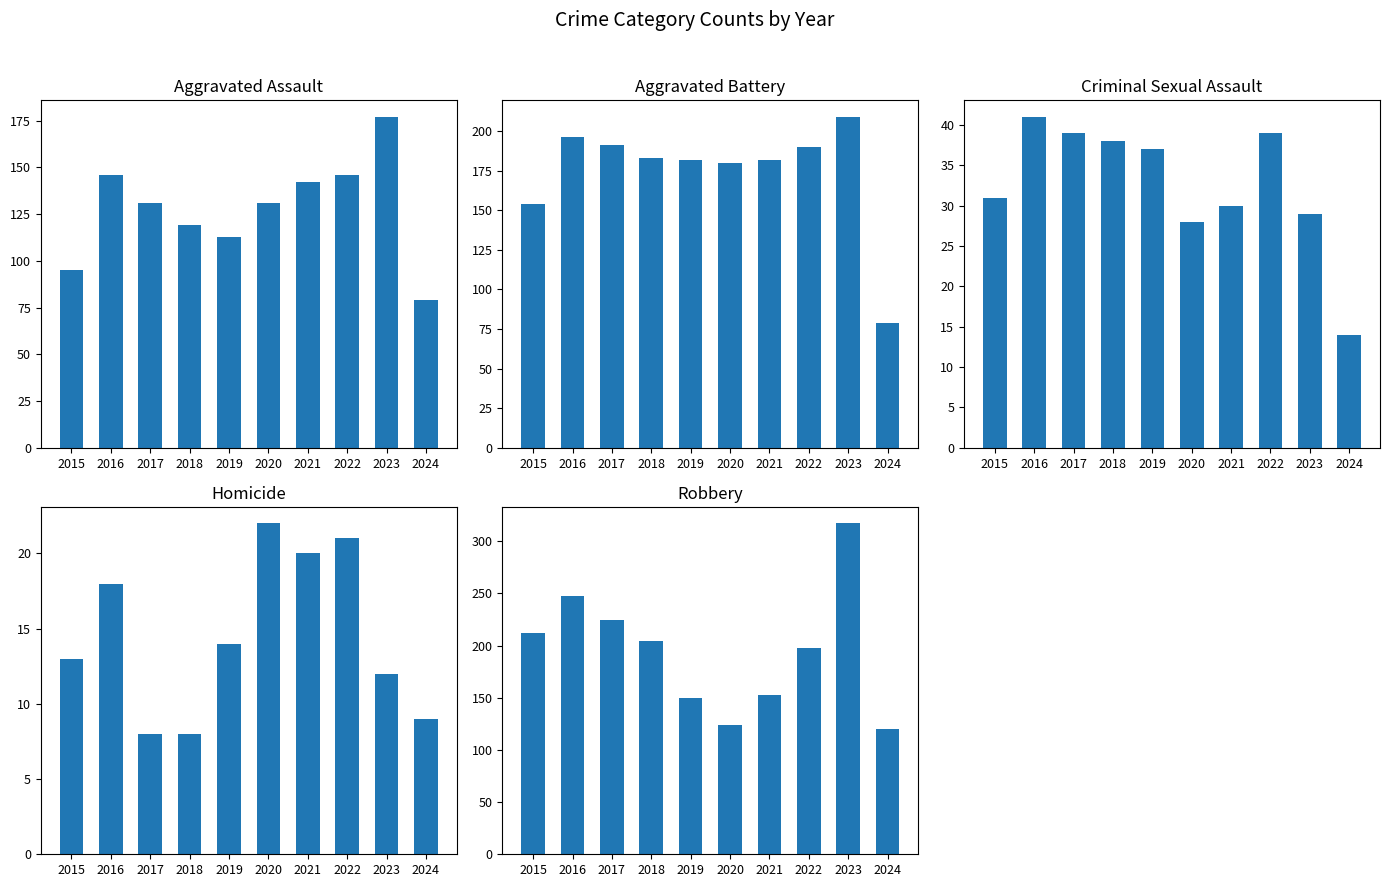

What is the difference between the second highest and second lowest values in the Aggravated Battery series?

42